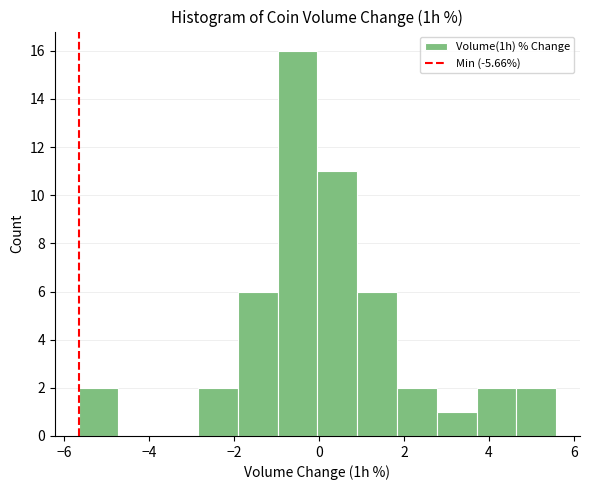

What is the height of the bar covering 3.8 to 4.6 on the x-axis? Neither the bar edges nor the heights are printed on the chart, so give them approximately, as read against the axes.

2